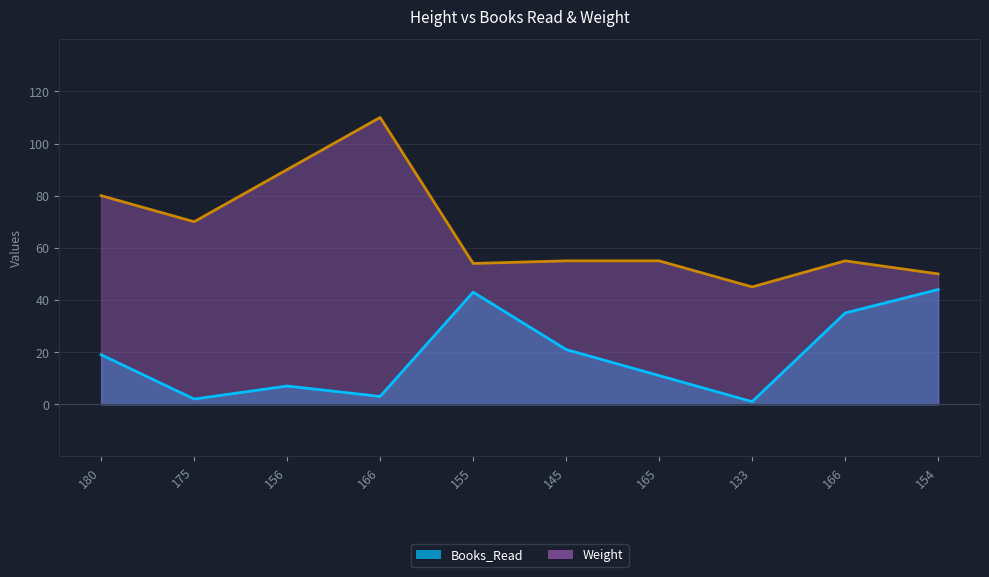

What is the highest value of the Weight series?

110